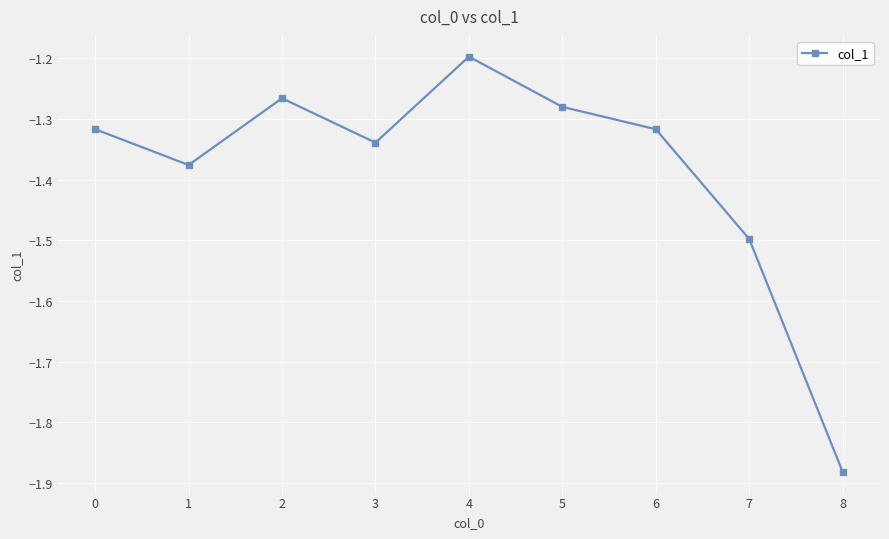

At which category does the chart reach its peak across all series?

4